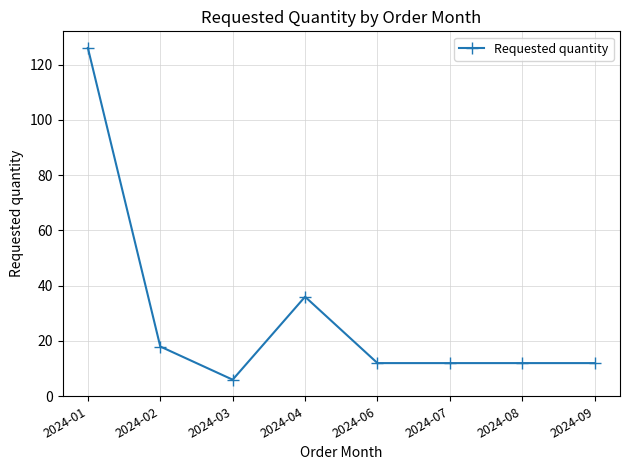

Reading right to left, transcribe all the data shown in this chart.

2024-09=12	2024-08=12	2024-07=12	2024-06=12	2024-04=36	2024-03=6	2024-02=18	2024-01=126